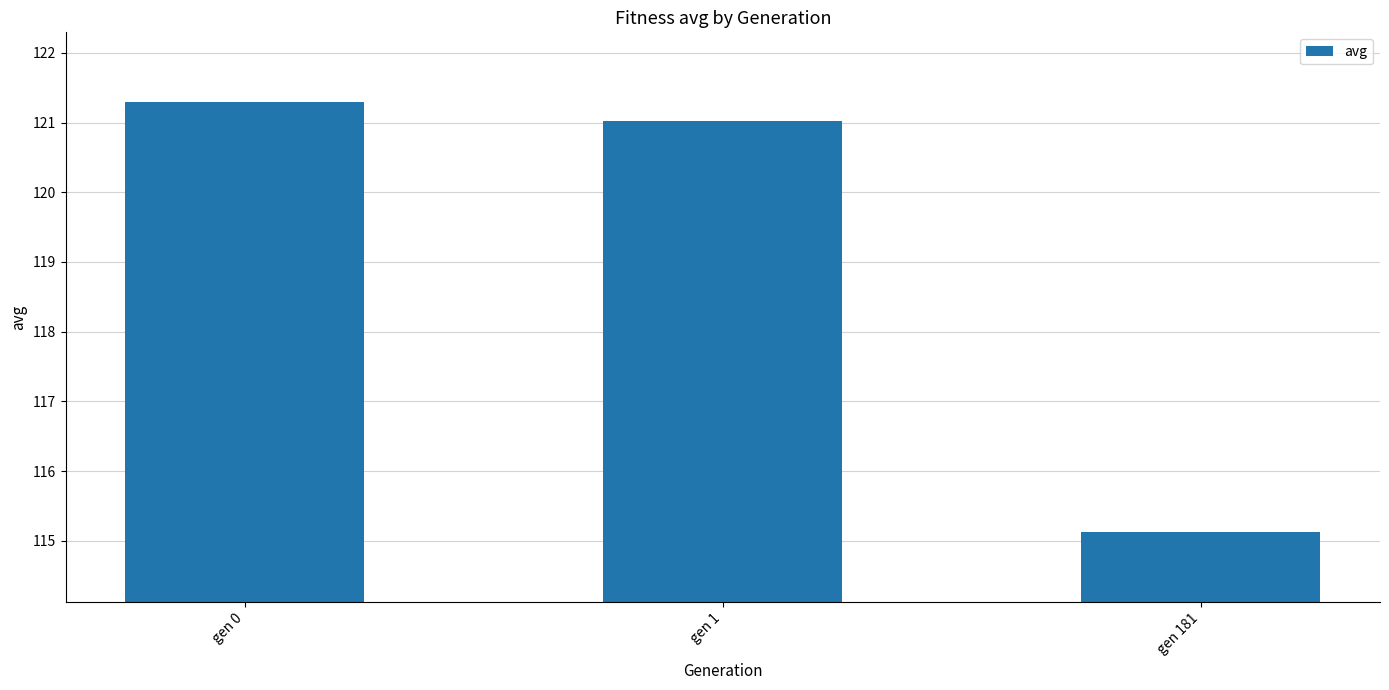

How many data points does each series have?

3